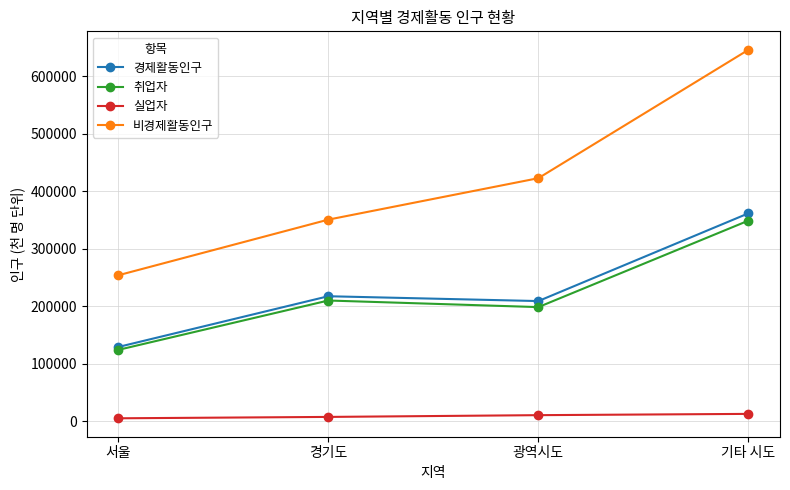

What is the label of the 3rd point from the left?

광역시도